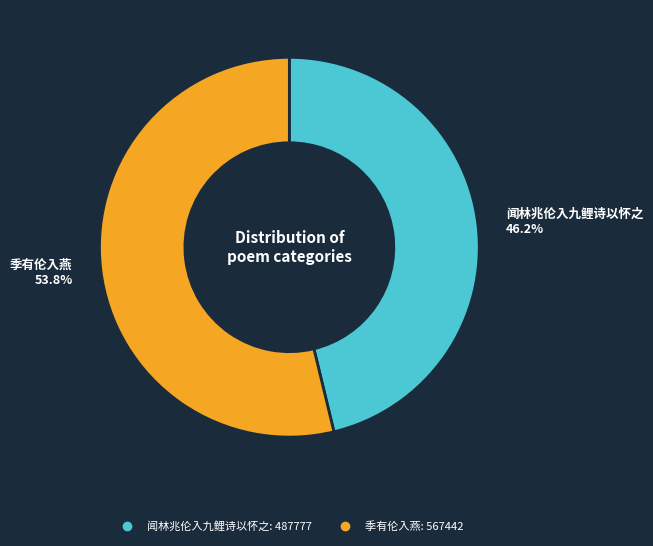

Which slice is the smallest?

闻林兆伦入九鲤诗以怀之